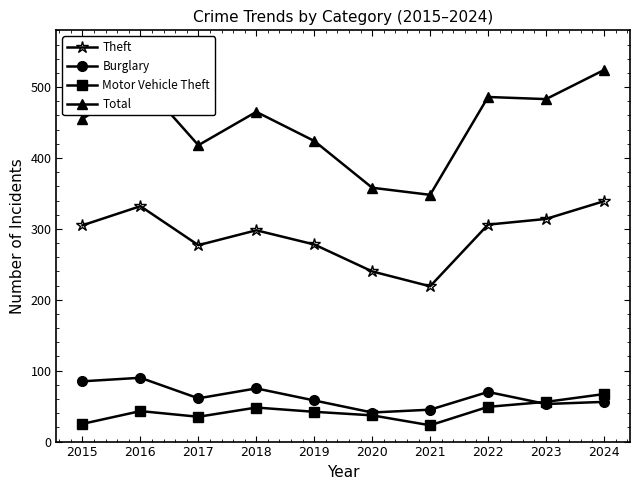

In Burglary, how many points are higher than both neighbors (excluding endpoints)?

3